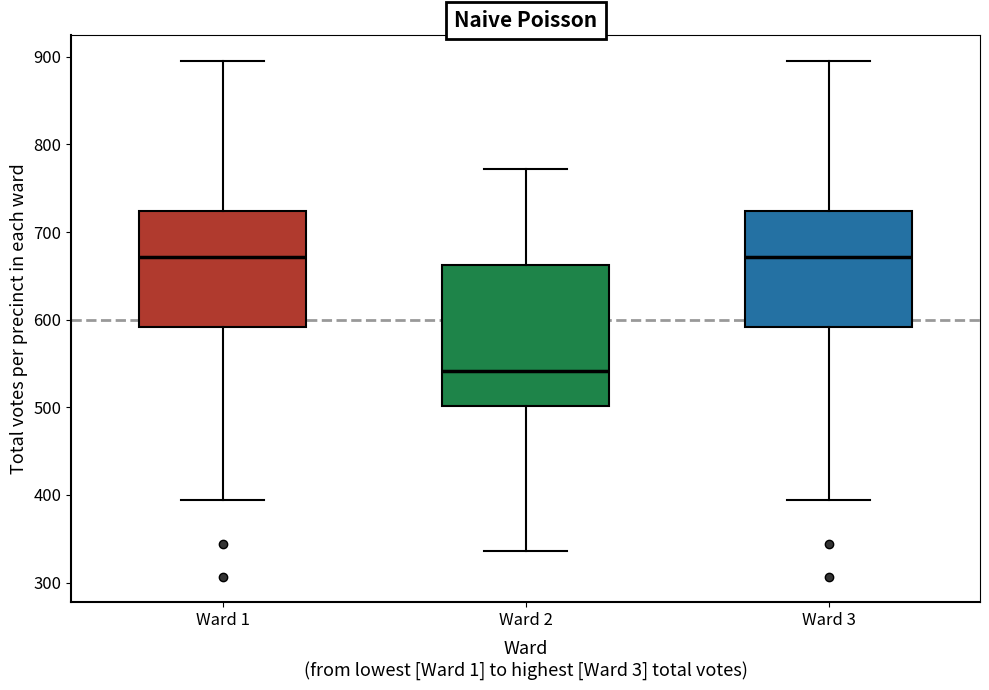

Where does the median line of the box for Ward 3 sit on the y-axis? The values are not printed on the chart, so give them approximately, as read against the axis.

670